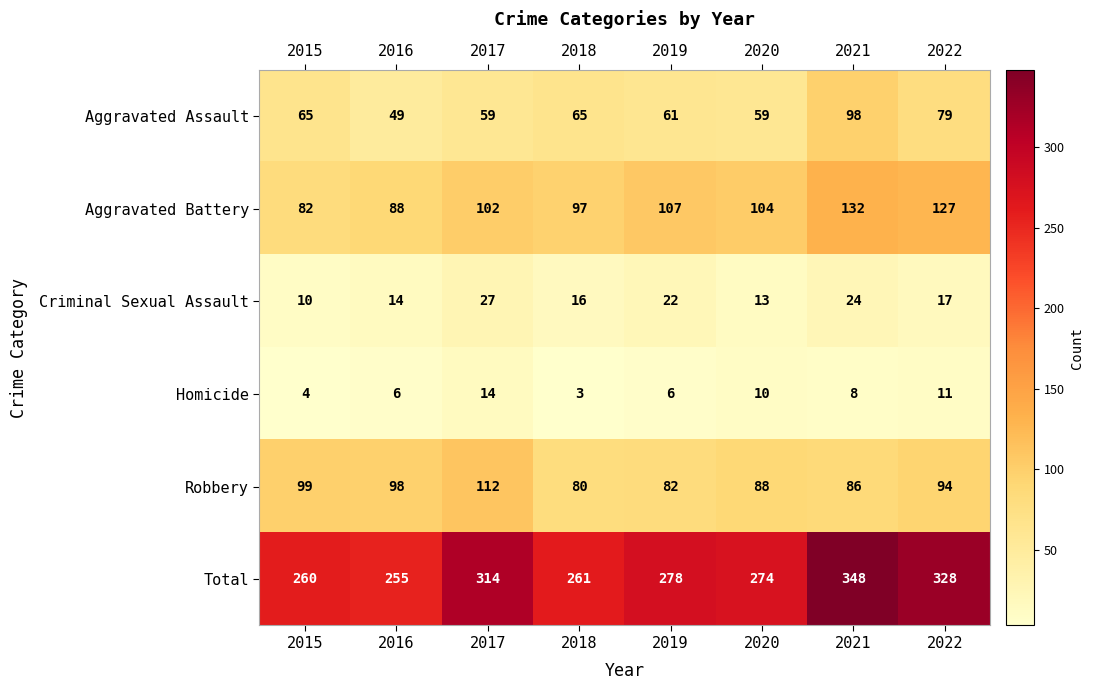

What is the average value of the Aggravated Battery series?

105